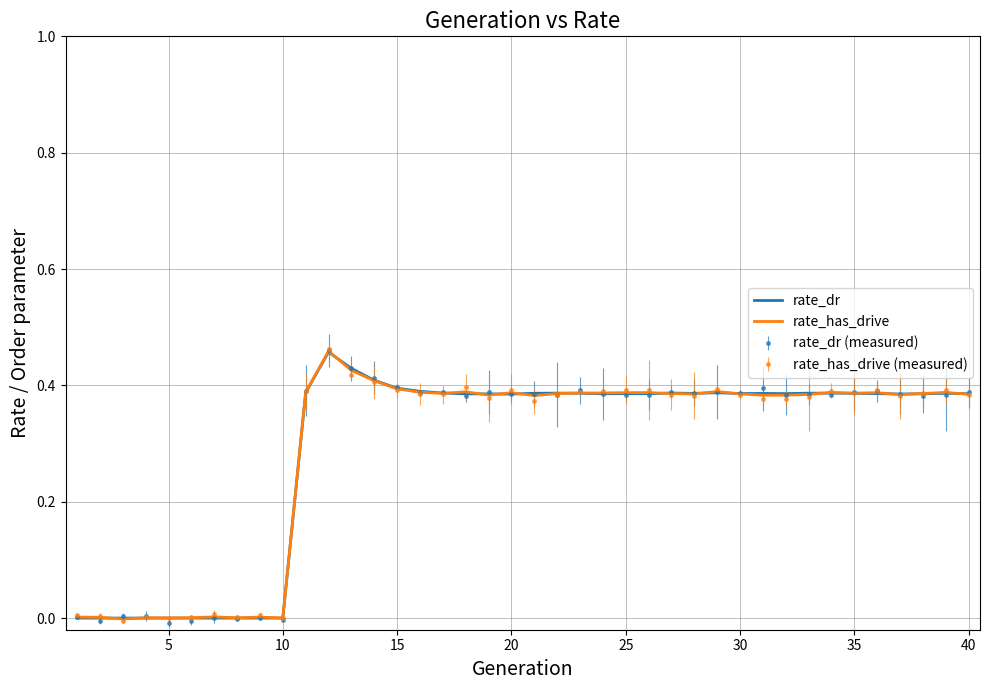

Rank the series by their average value, from lowest to highest.

rate_dr, rate_has_drive, rate_has_drive (measured), rate_dr (measured)